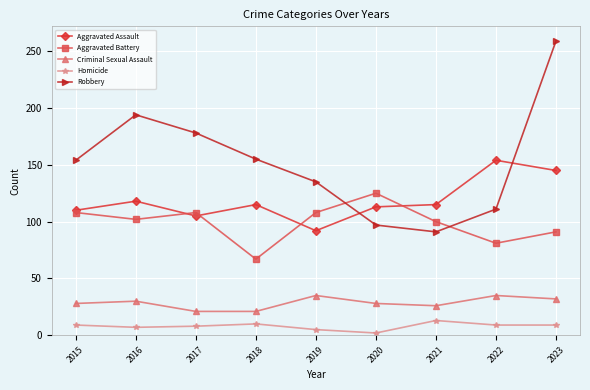

True or false: Aggravated Assault has more than 1 interior local peaks.

True